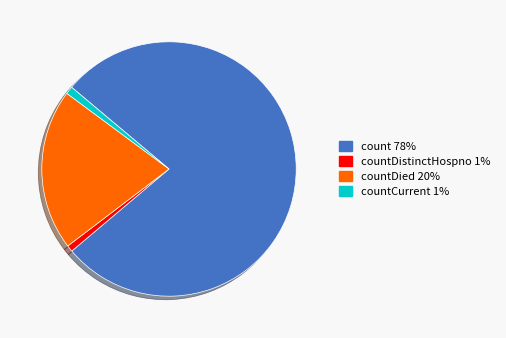

How many slices are in this pie chart?

4